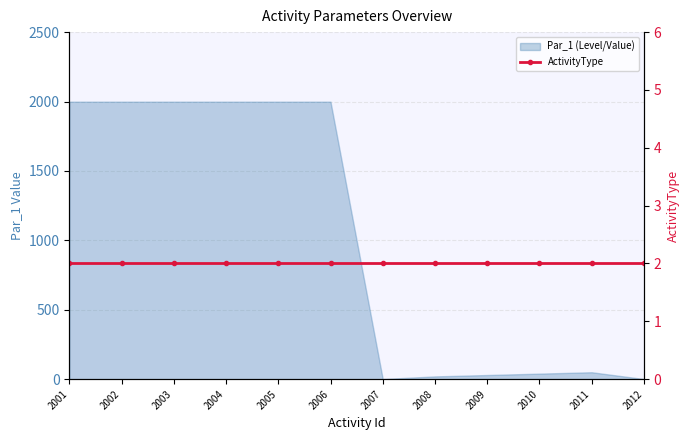

What is the value of the 9th point from the left?

30